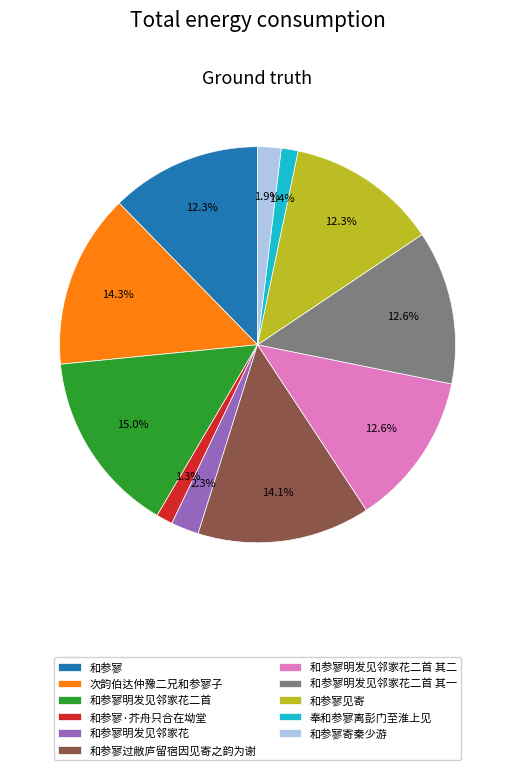

What is the ratio of the value at 和参寥明发见邻家花 to the value at 和参寥见寄?

0.2